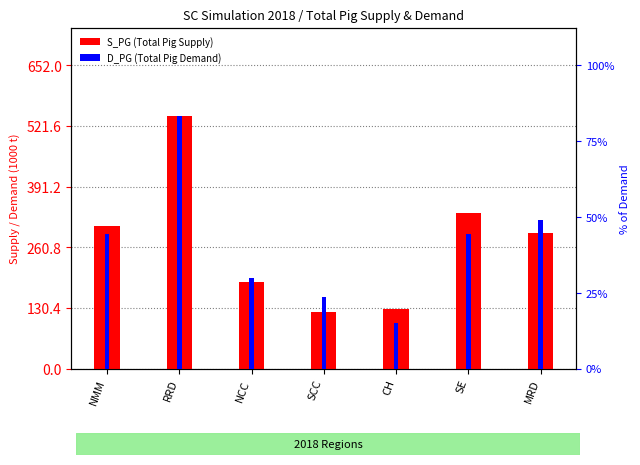

What are all the series names shown in the legend?

S_PG (Total Pig Supply), D_PG (Total Pig Demand)